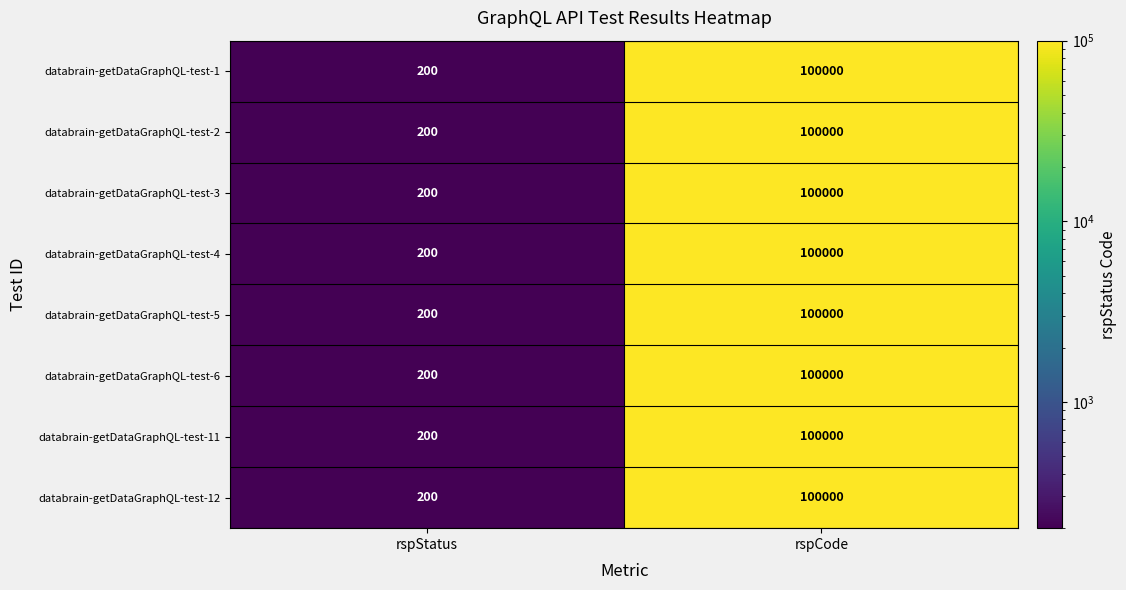

What is the maximum value shown in the chart?

100000